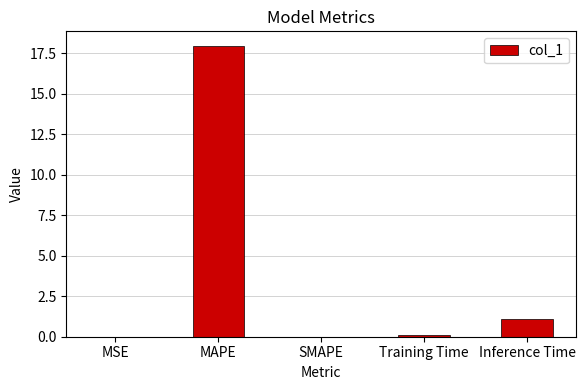

The chart shows a value of 8.8 at SMAPE. True or false?

False